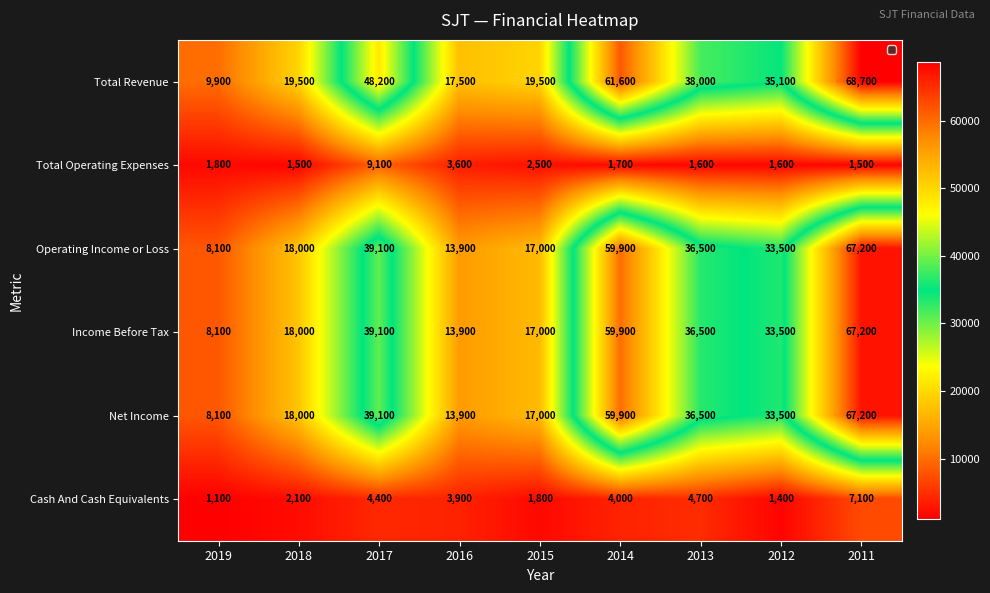

How many data points does each series have?

9